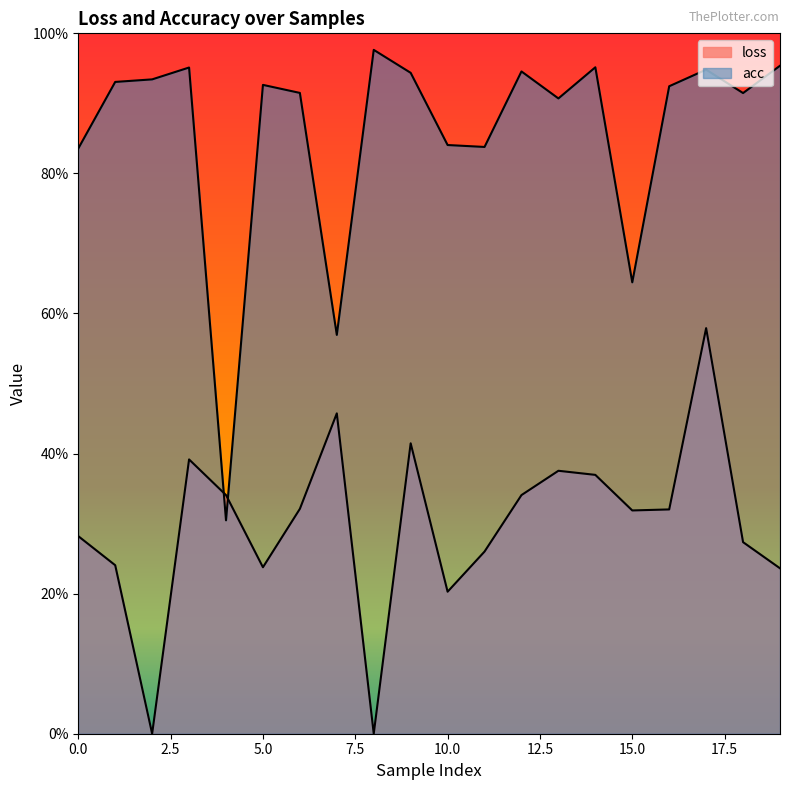

How many times do acc and loss cross each other?

2